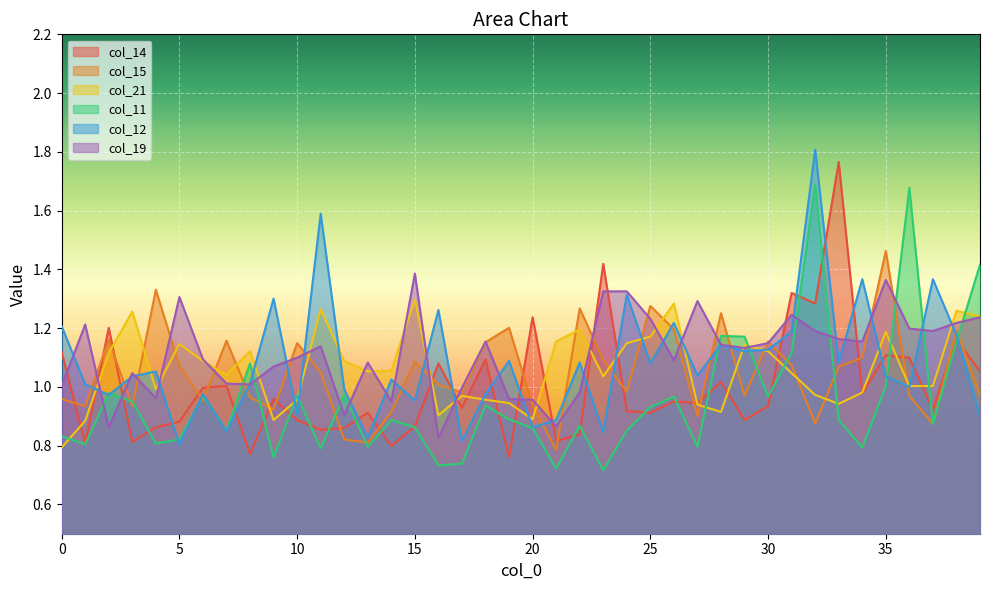

Is the value of col_11 at 6 greater than the value of col_19 at 11?

No